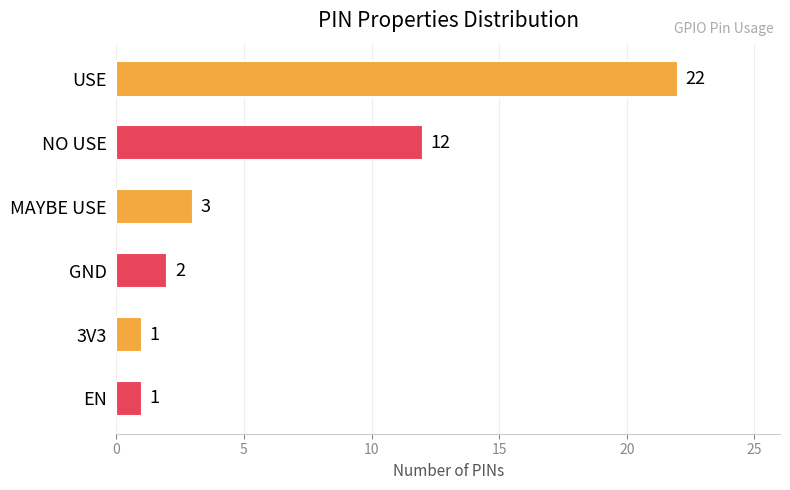

True or false: the data shows 2 at 3V3.

False